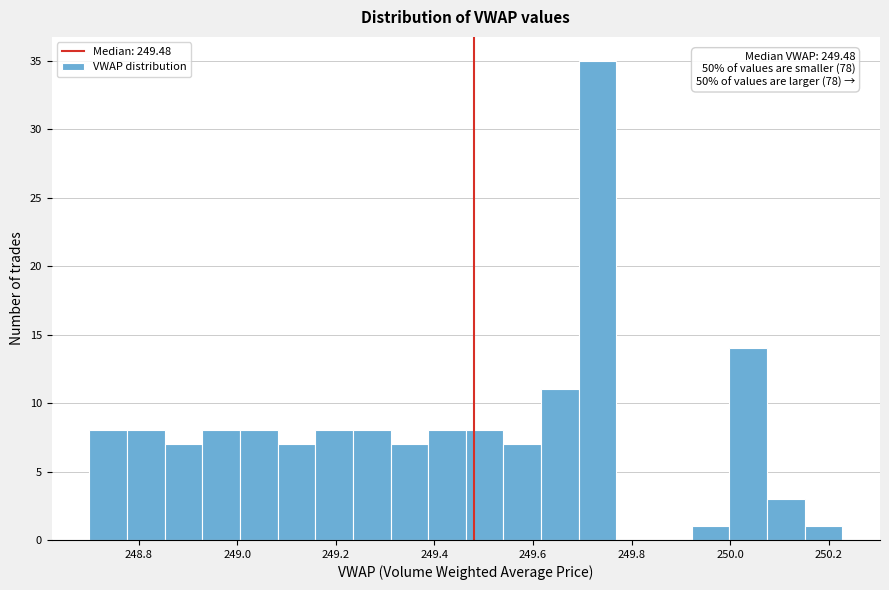

Read against the x-axis, roughly where is the centre of the tallest bar?

249.74